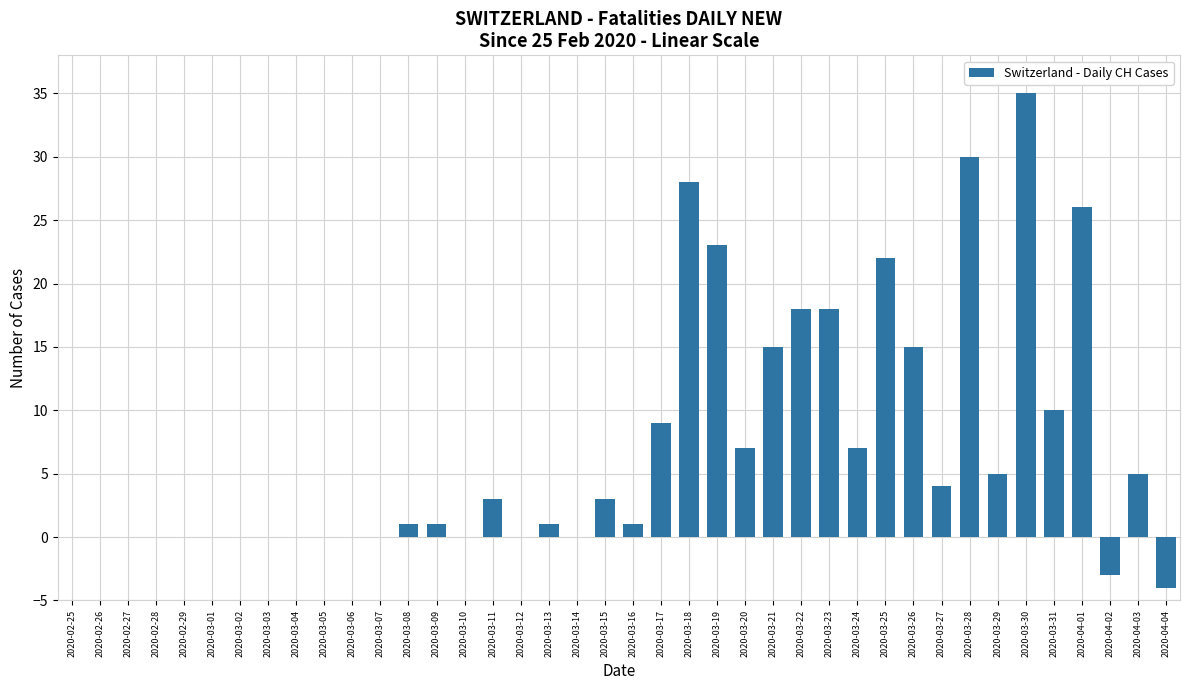

Which label corresponds to the largest value in the chart?

2020-03-30